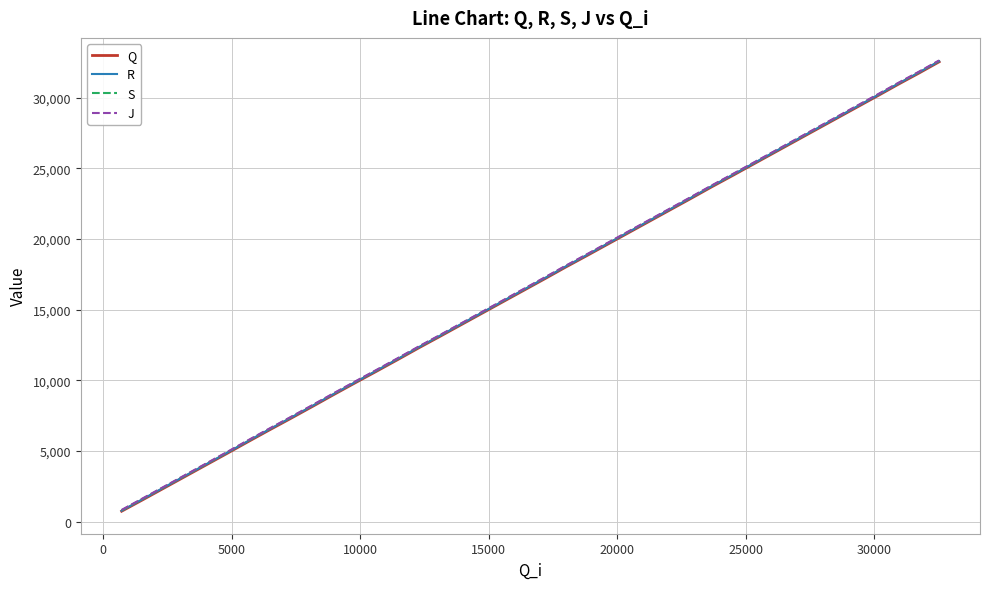

How many lines are shown in the chart?

4